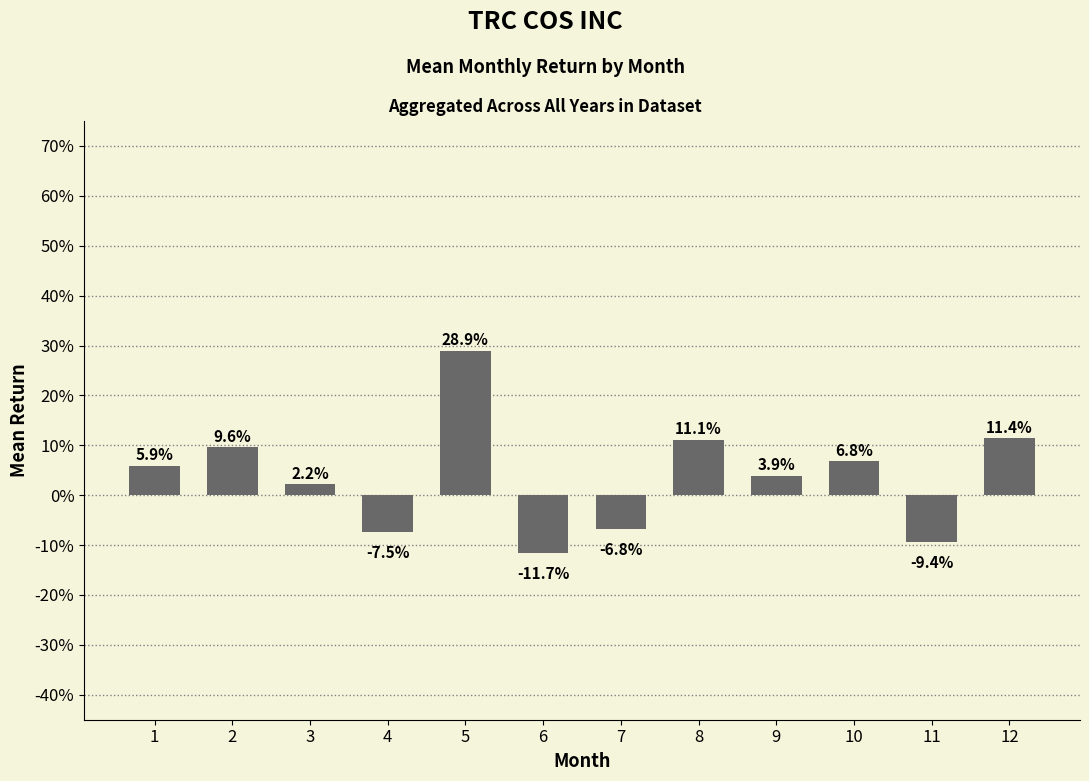

Reading left to right, transcribe all the data shown in this chart.

0.1	0.1	0.0	-0.1	0.3	-0.1	-0.1	0.1	0.0	0.1	-0.1	0.1